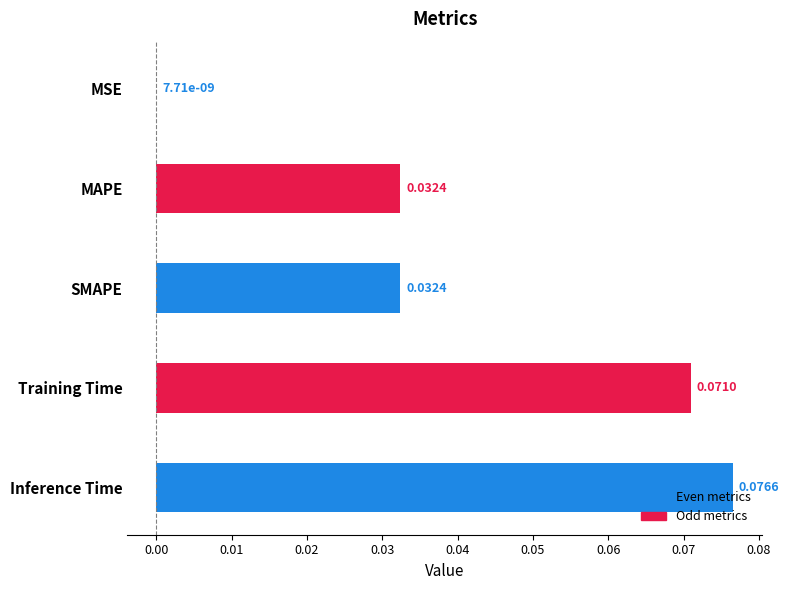

Between MAPE and Inference Time, which is larger?

Inference Time